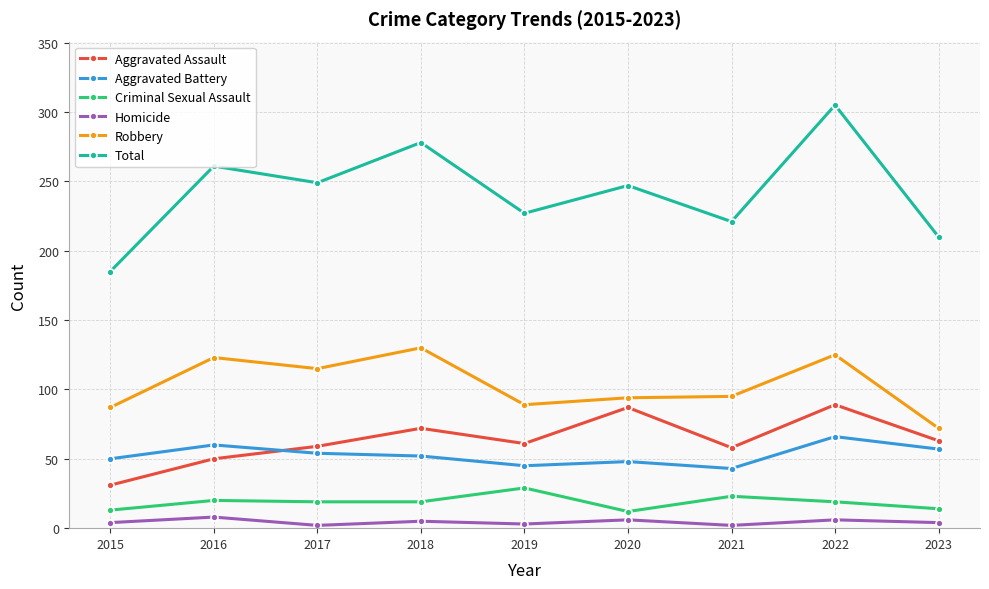

How many data points in Homicide are less than 4?

3